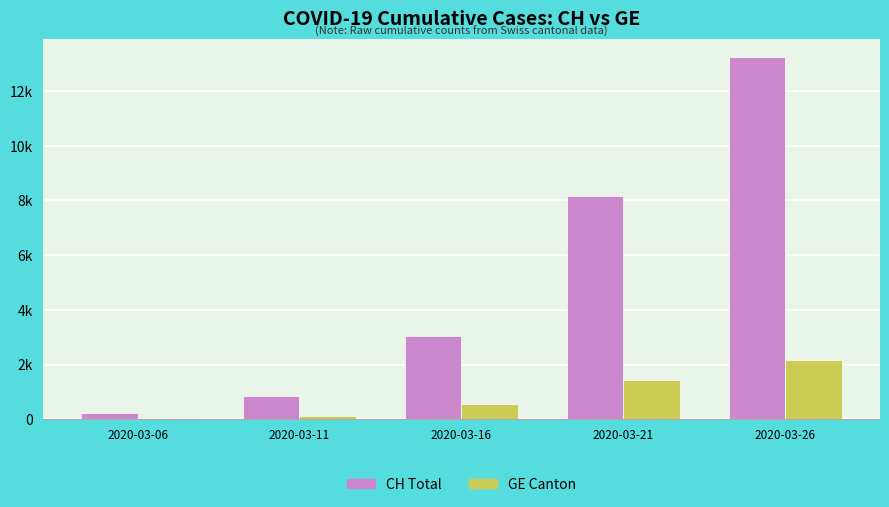

Does the chart contain stacked bars?

No